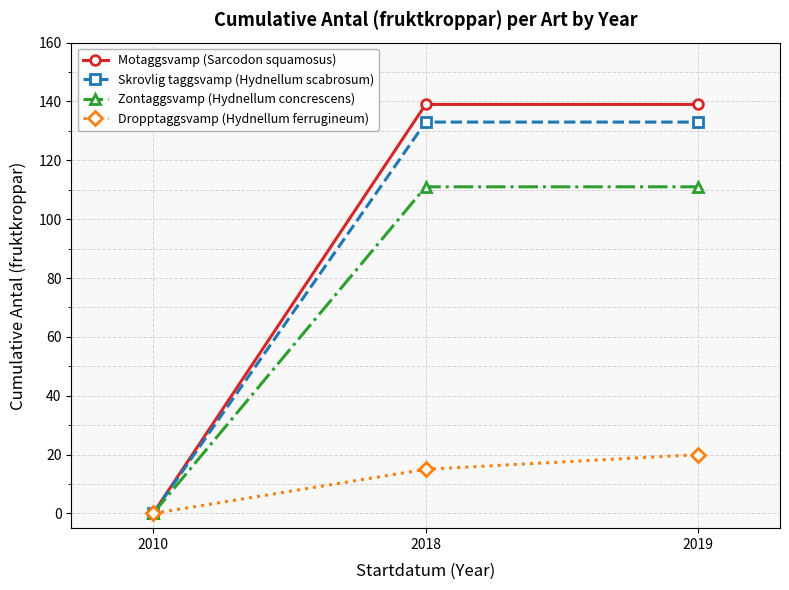

At which label is Dropptaggsvamp (Hydnellum ferrugineum) closest to 10?

2018